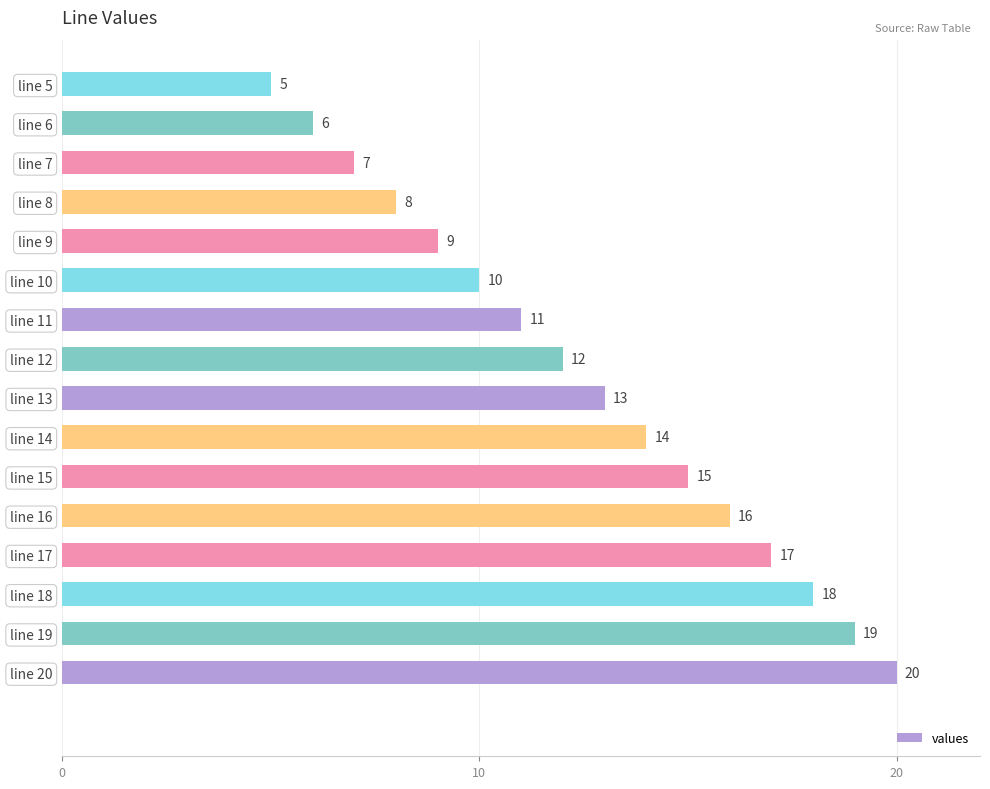

What is the difference between the second highest and second lowest values?

13